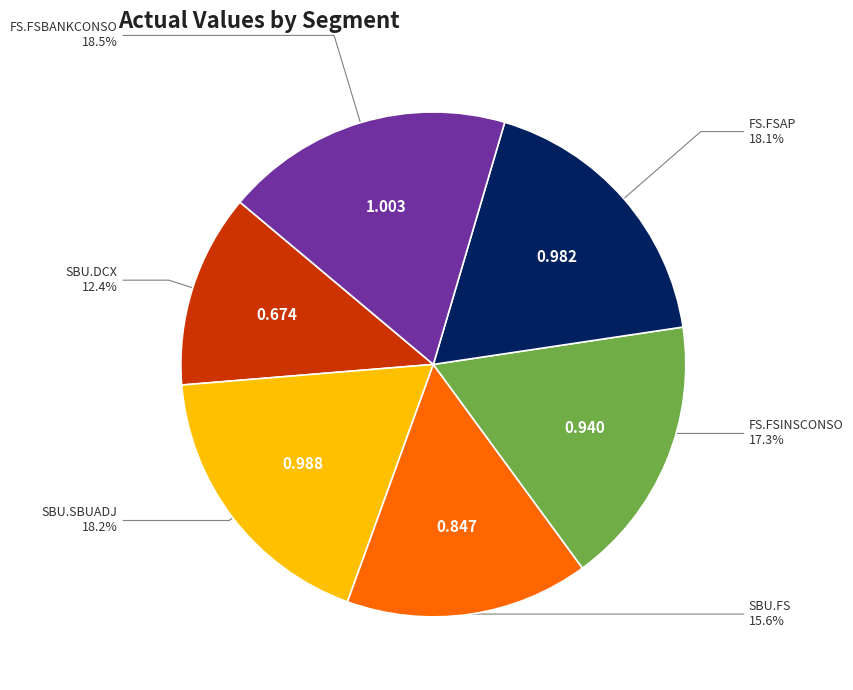

To the nearest percent, what percentage of the pie is FS.FSAP?

18%